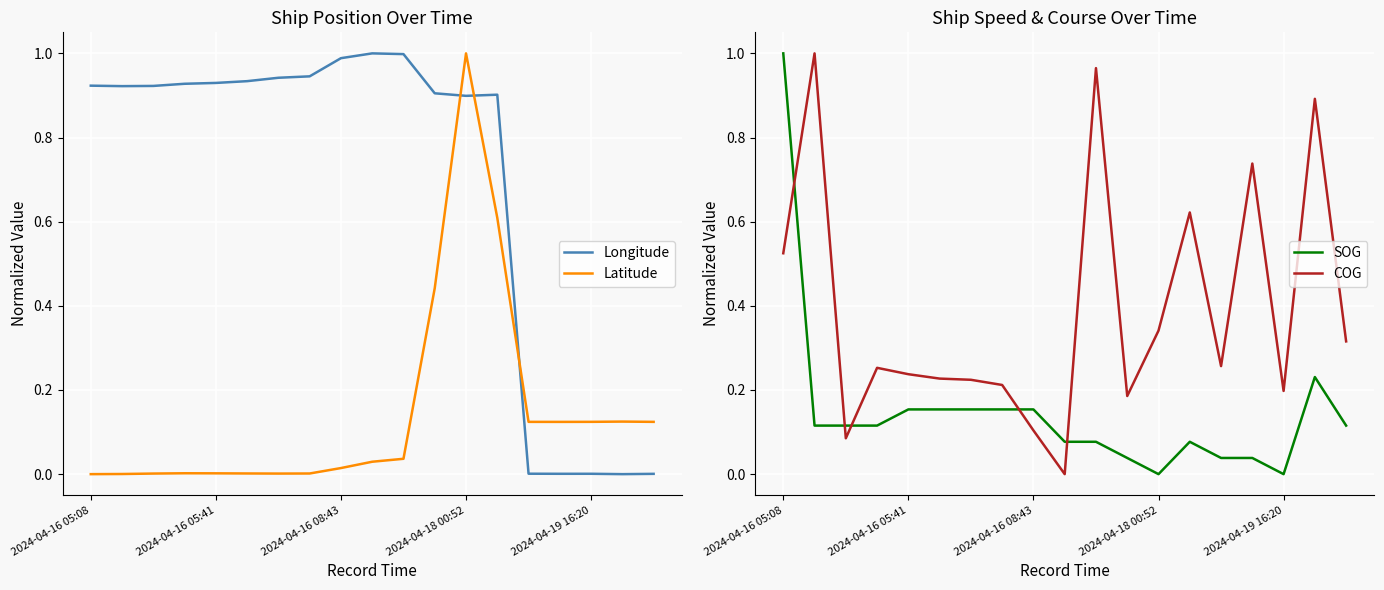

True or false: Longitude and Latitude intersect in this chart.

True